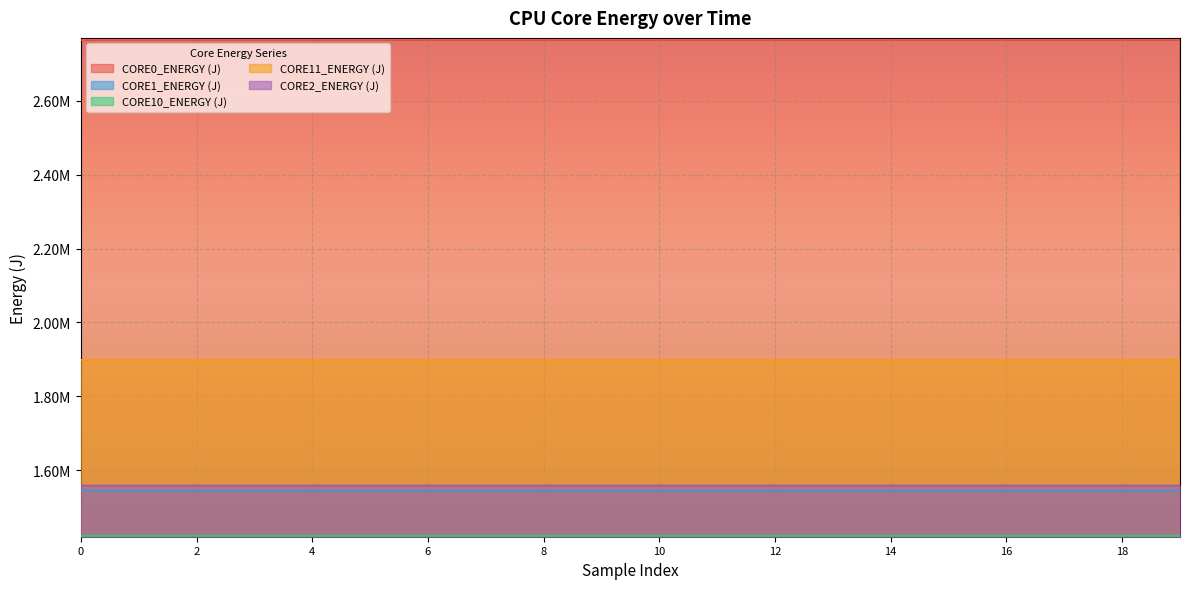

How many values in the CORE11_ENERGY (J) series are below 1898731?

9